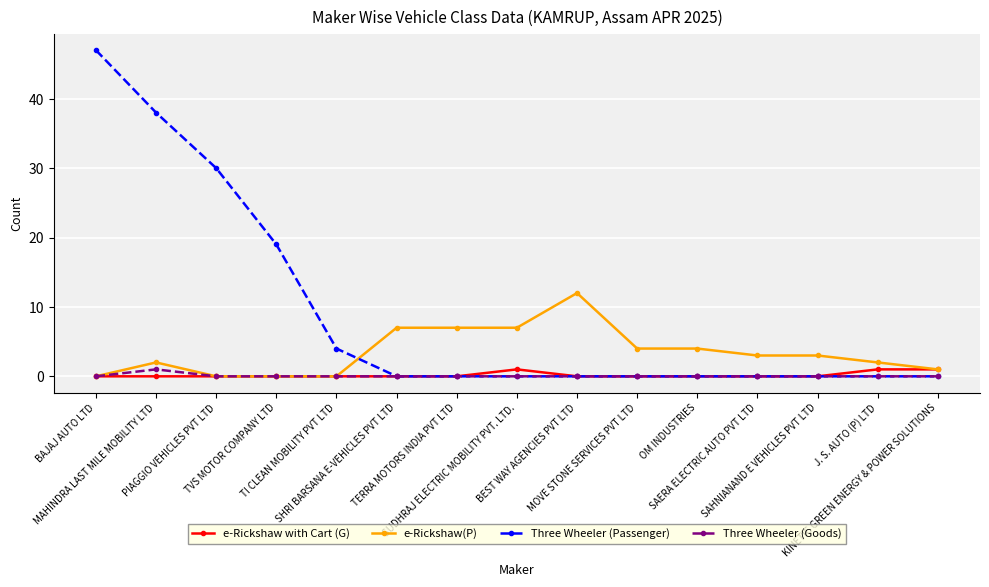

How many data points does each series have?

15